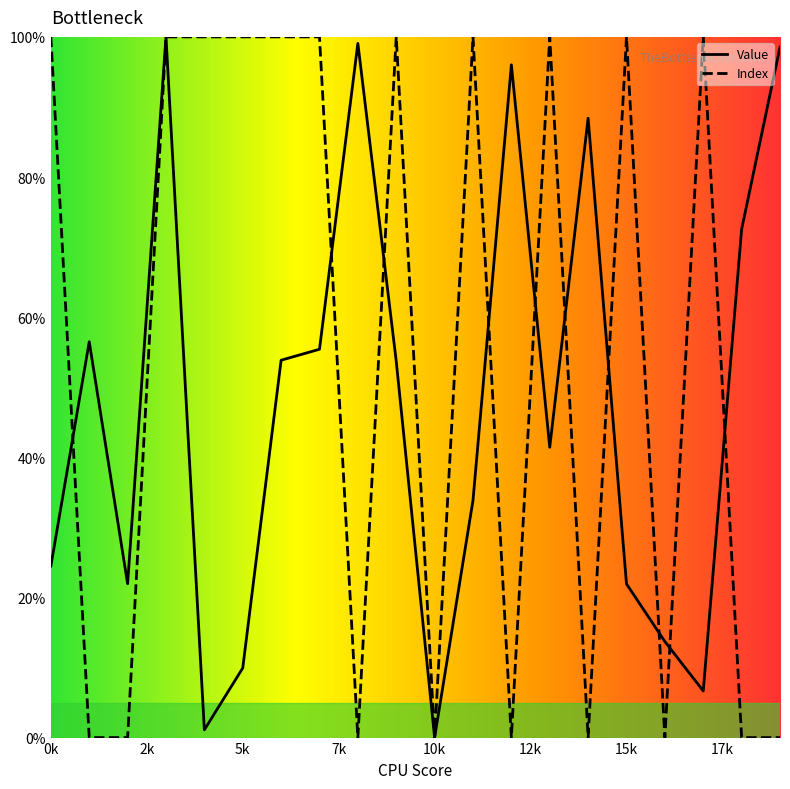

The value of Index at 5k is 171.1. True or false?

False